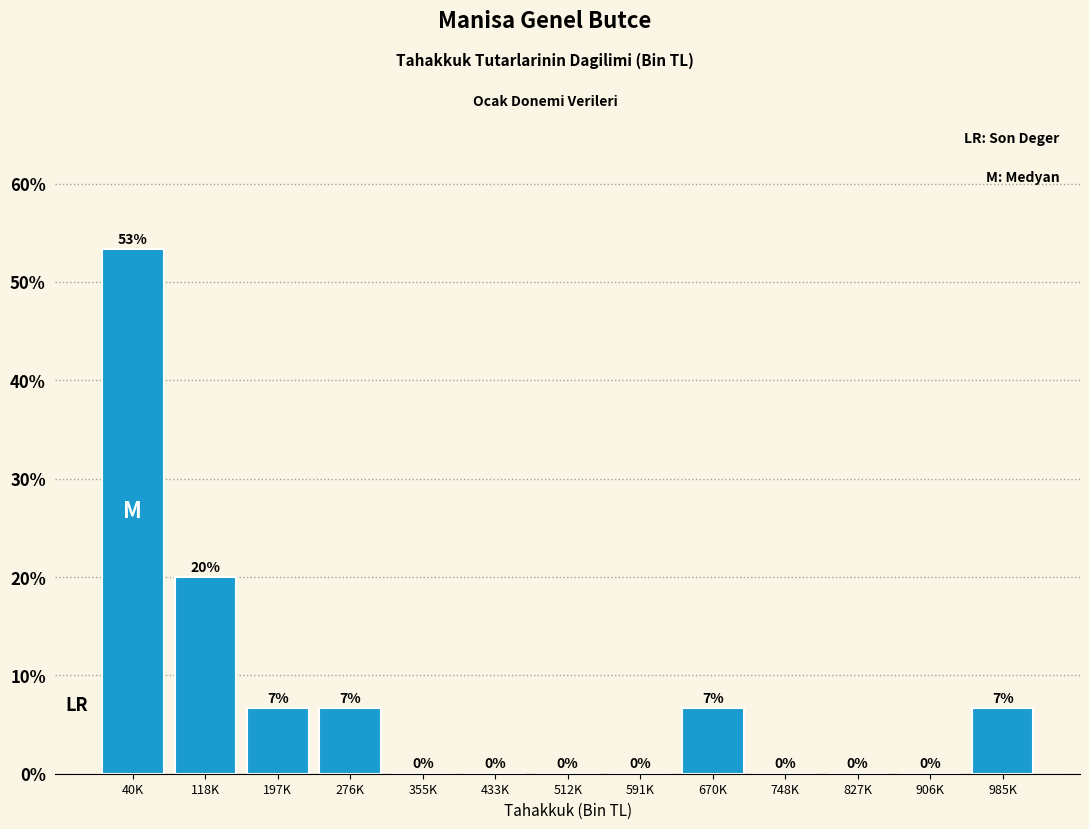

What is the sum of the values at 118K and 591K?

20.0